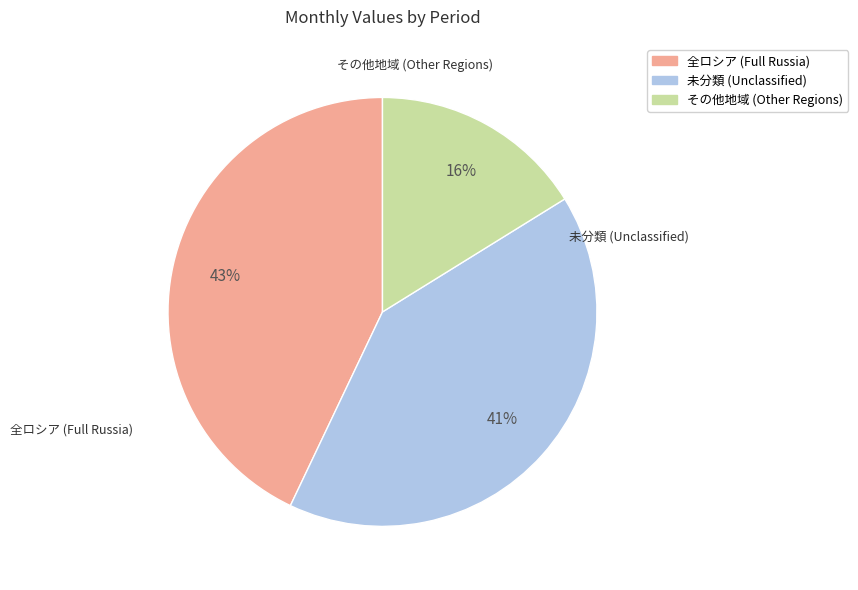

Is there a majority slice in this chart?

No